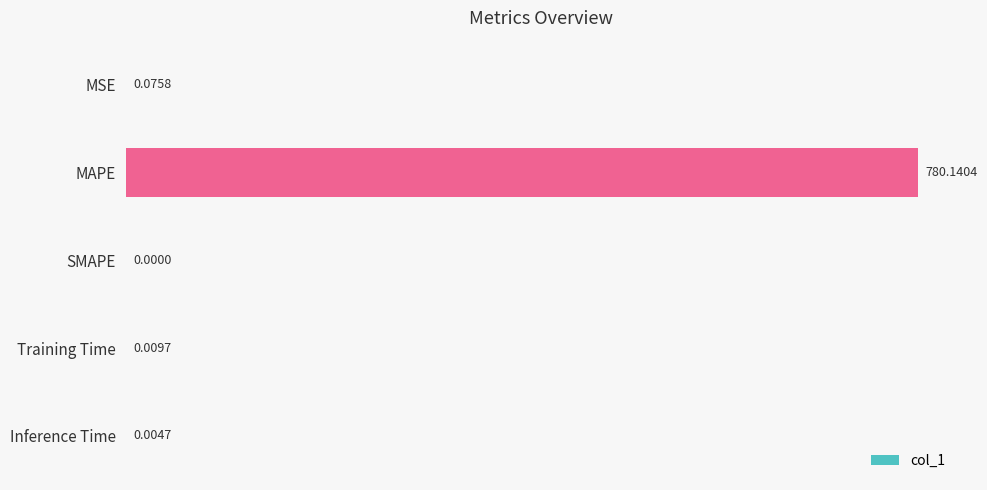

What is the sum of the values at SMAPE and MAPE?

780.1